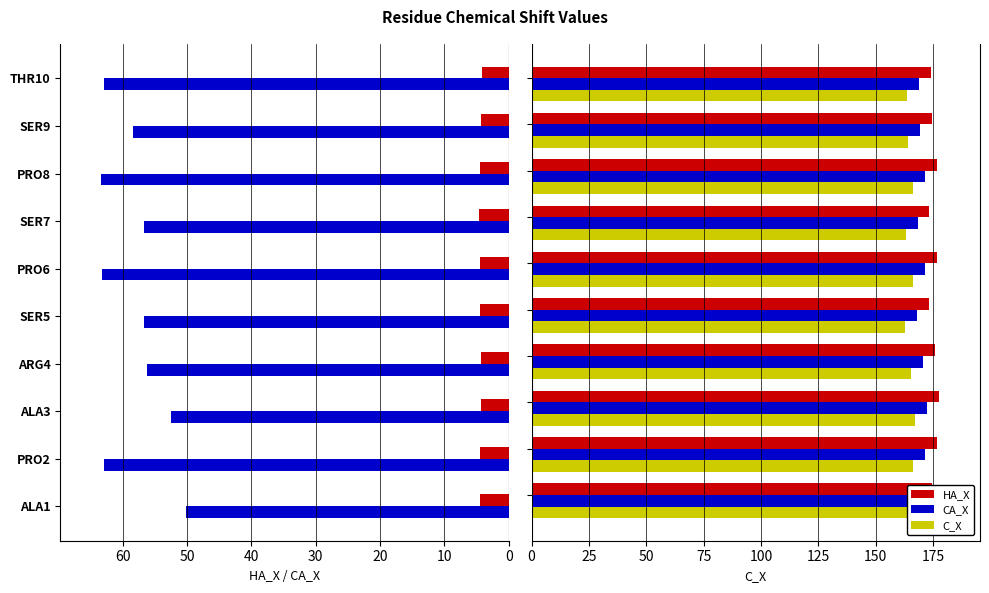

Does the chart contain any negative values?

No